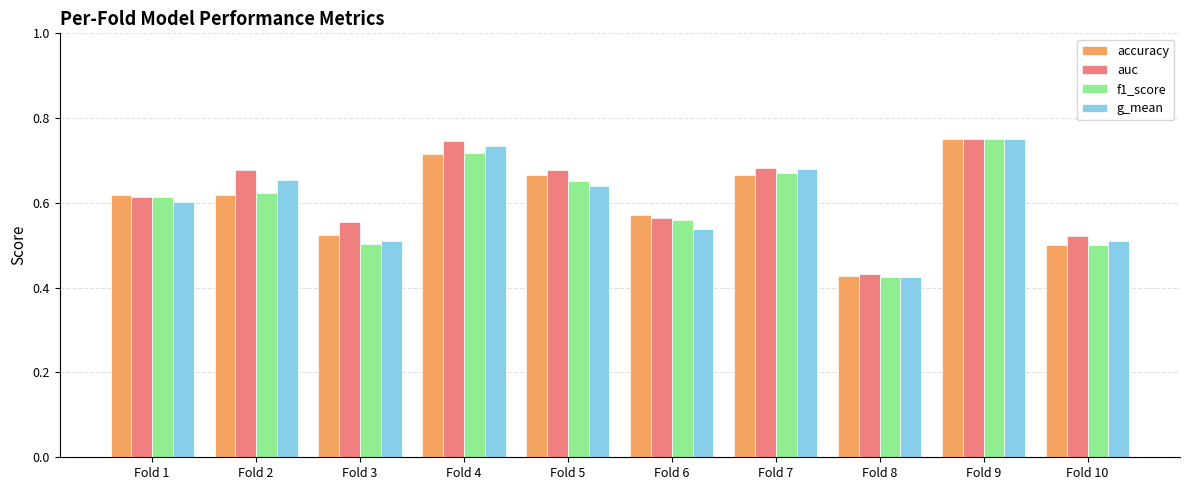

Count the number of categories in the chart.

10